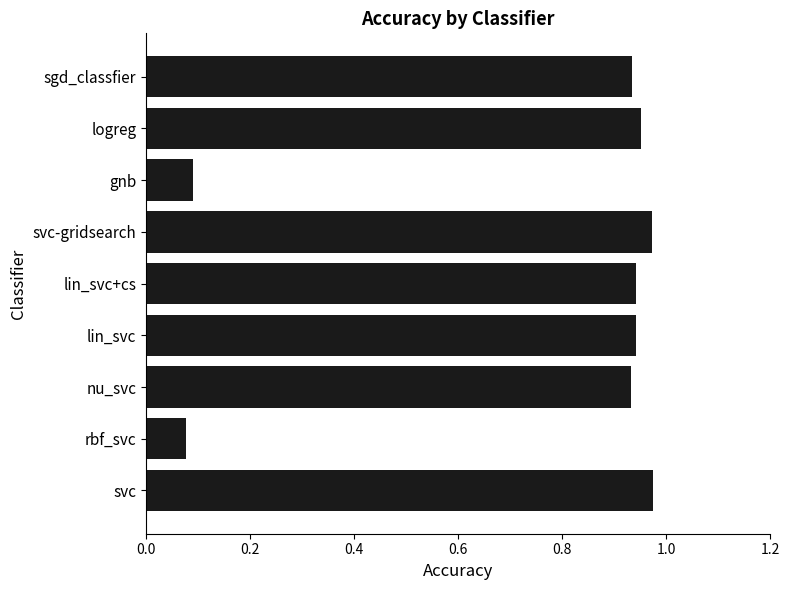

What is the average value?

0.8